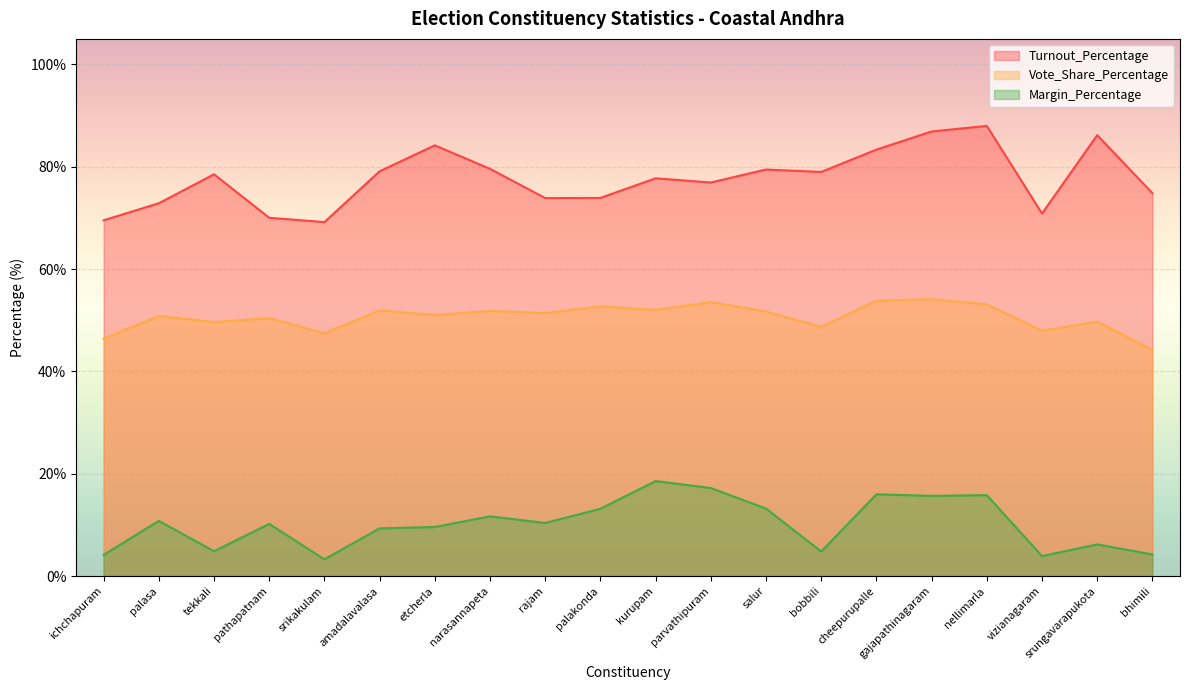

Rank the series by their maximum value, from highest to lowest.

Turnout_Percentage, Vote_Share_Percentage, Margin_Percentage